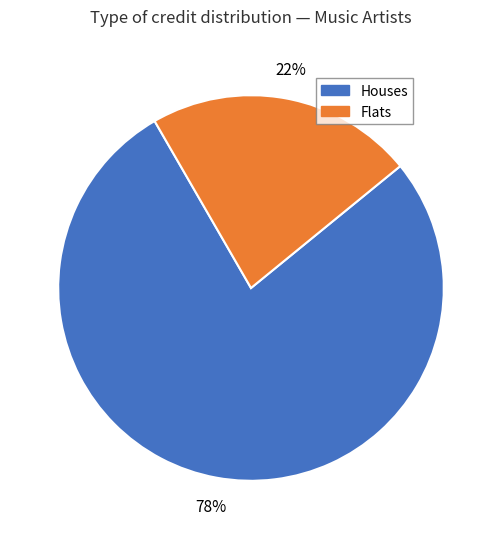

Is there a majority slice in this chart?

Yes